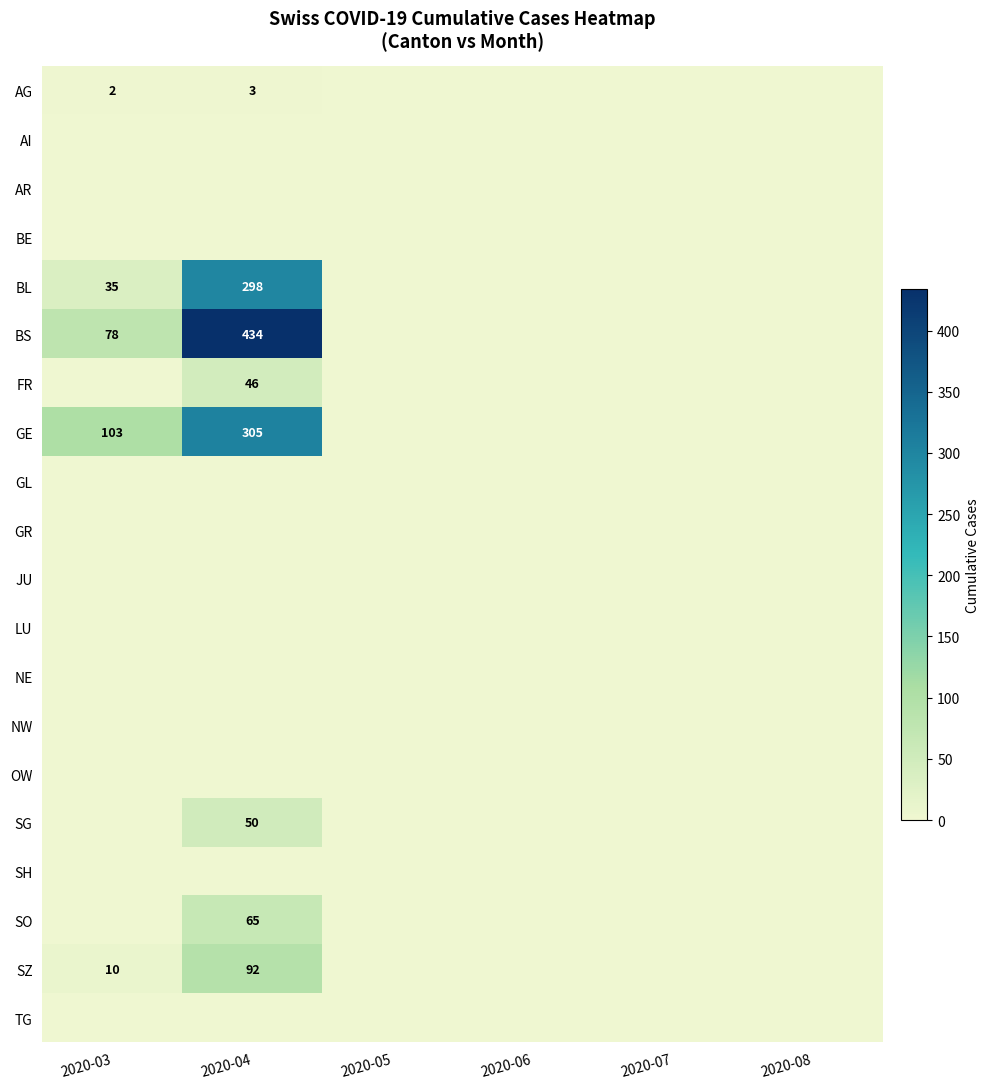

True or false: BL has a value of 55 at 2020-03.

False